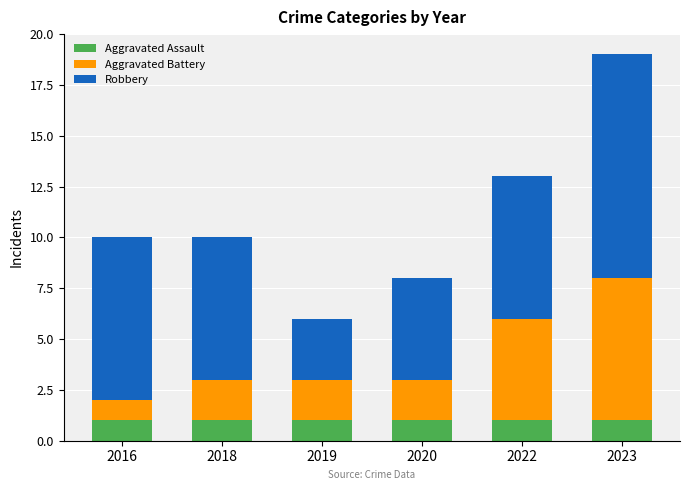

What are all the series names shown in the legend?

Aggravated Assault, Aggravated Battery, Robbery